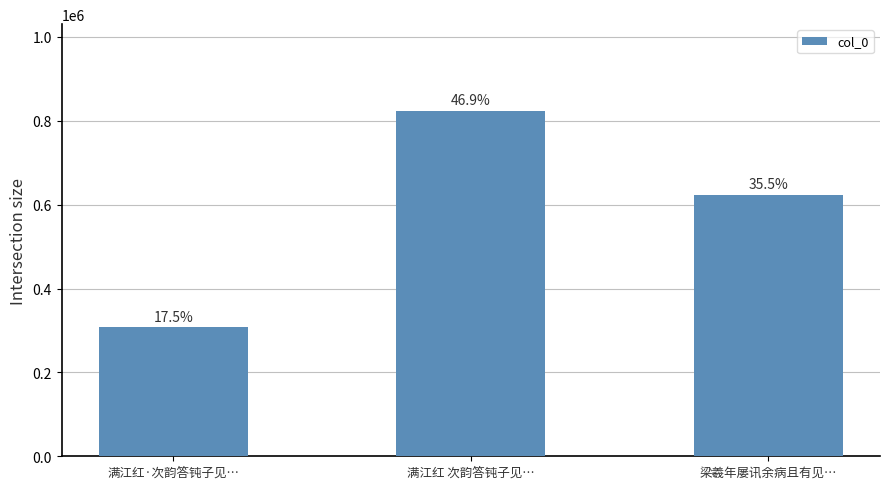

How many bars are there in total?

3